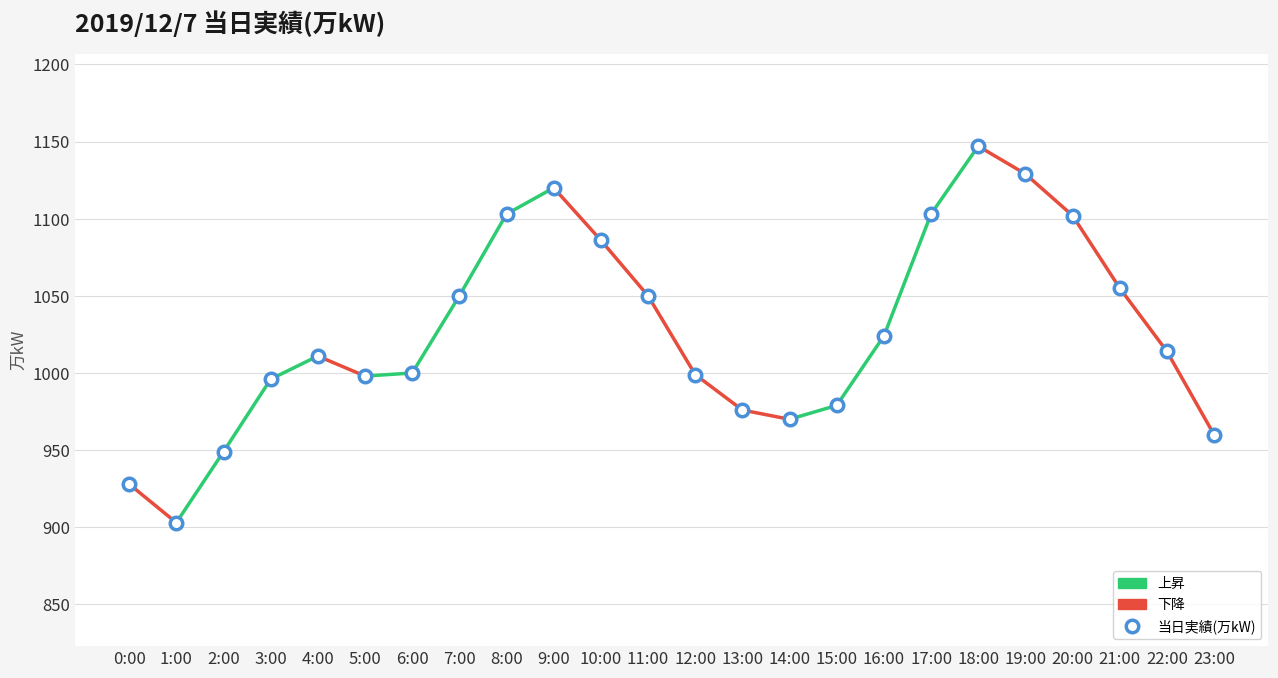

What is the range of Y values (max minus min)?

244